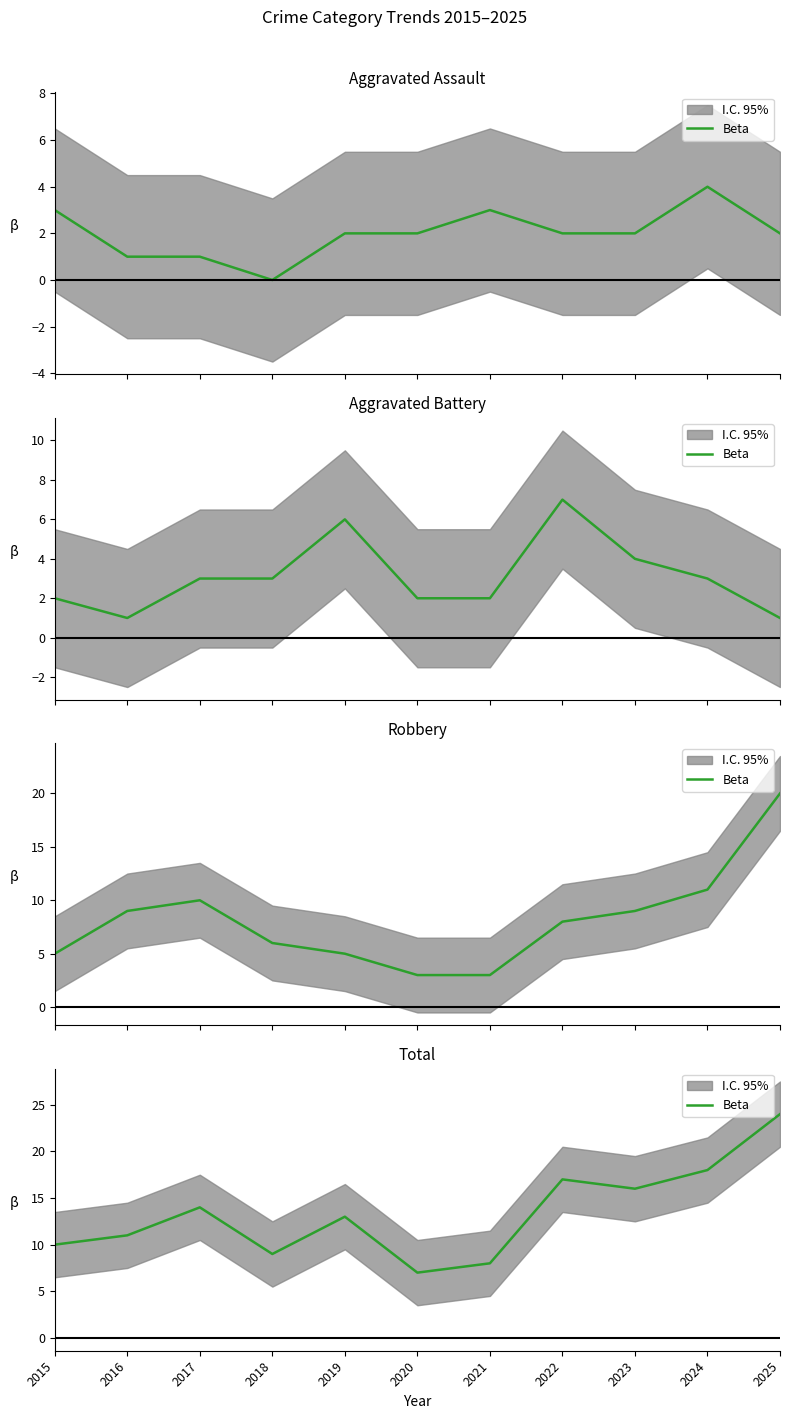

The value at 2021 is 8. True or false?

True